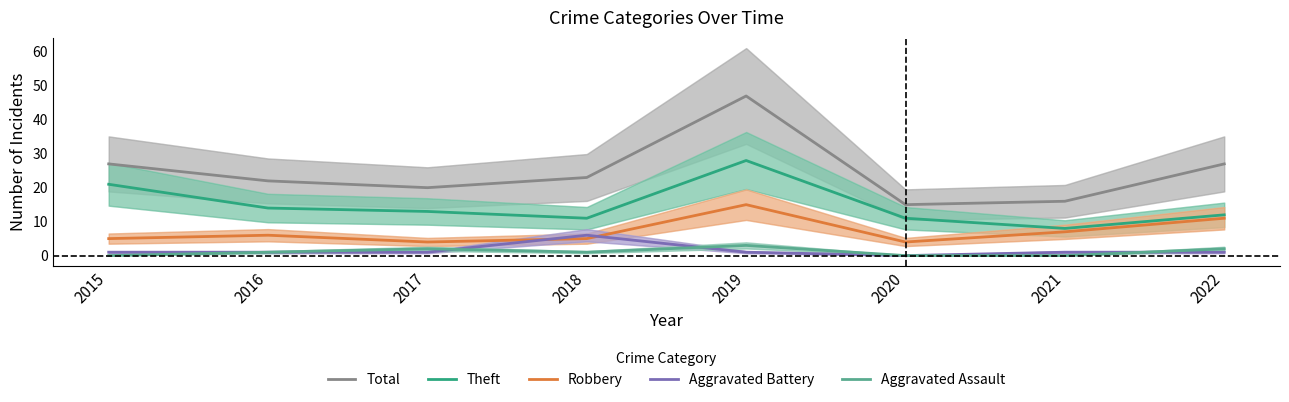

Which has a higher value, 2016 or 2022?

2022